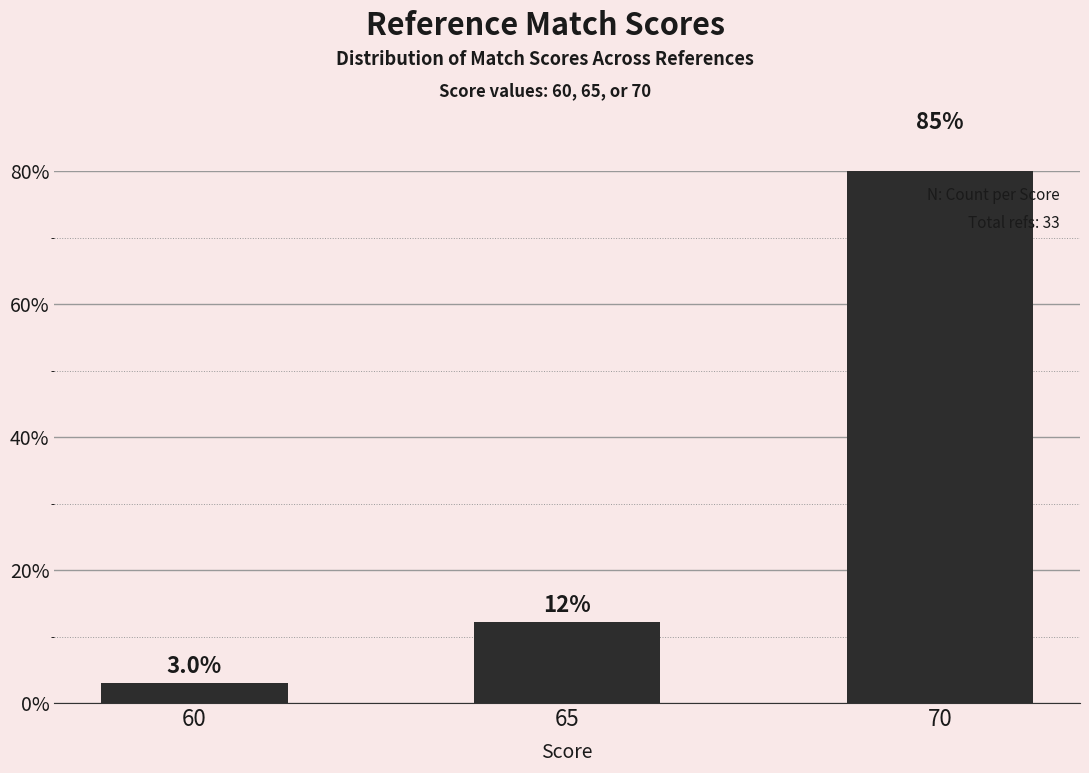

Between 60 and 70, which is larger?

70